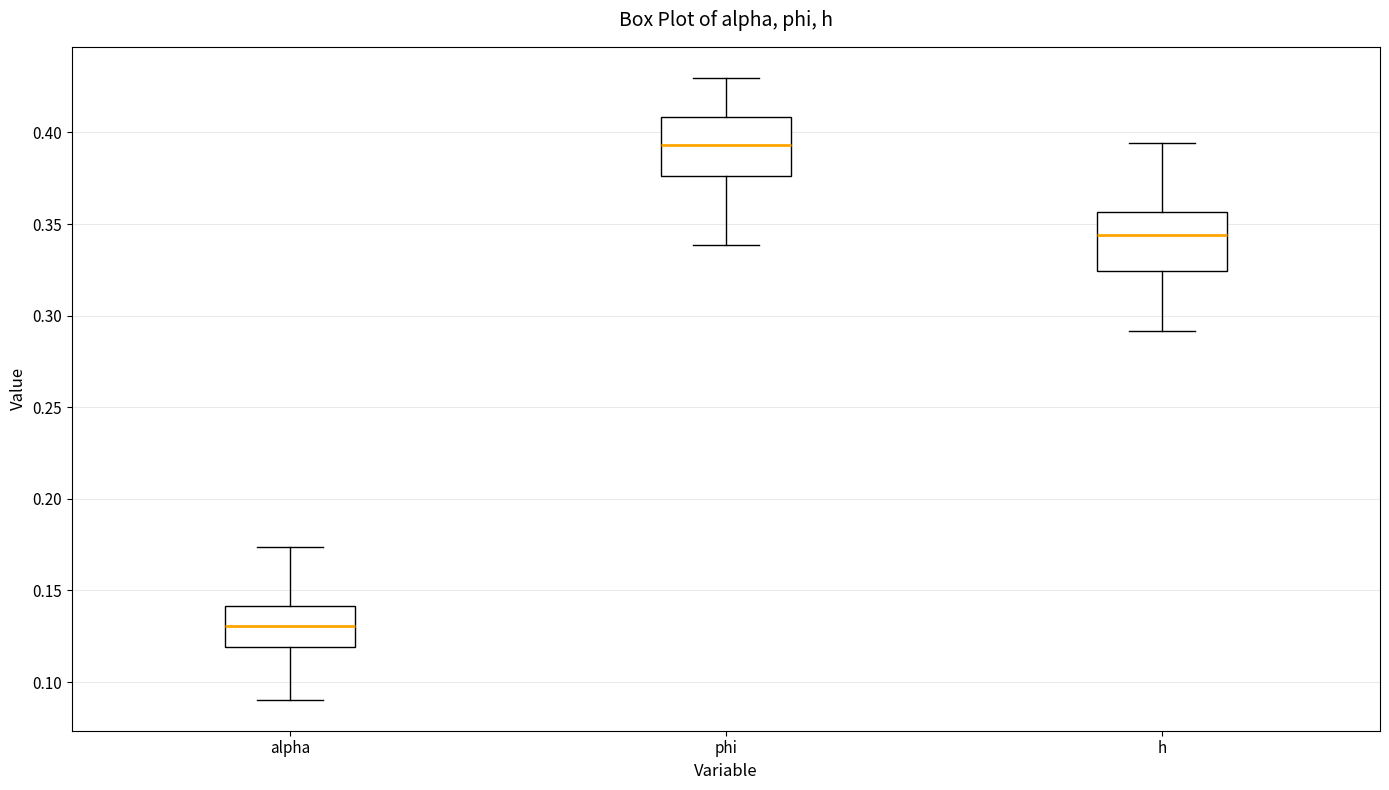

Which box's median line is the lowest?

alpha